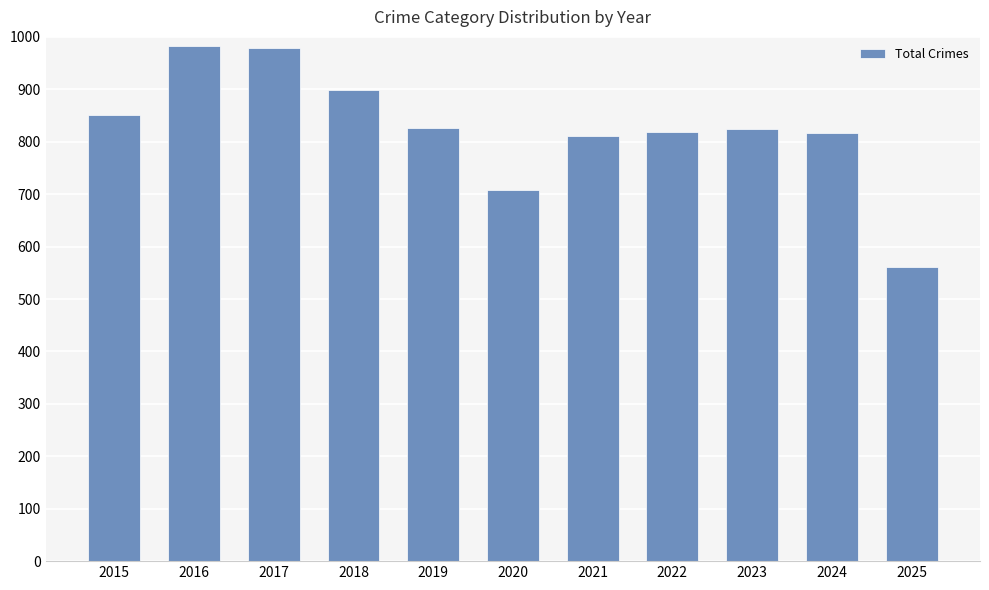

Approximately how many times larger is the value at 2023 compared to 2016?

0.8